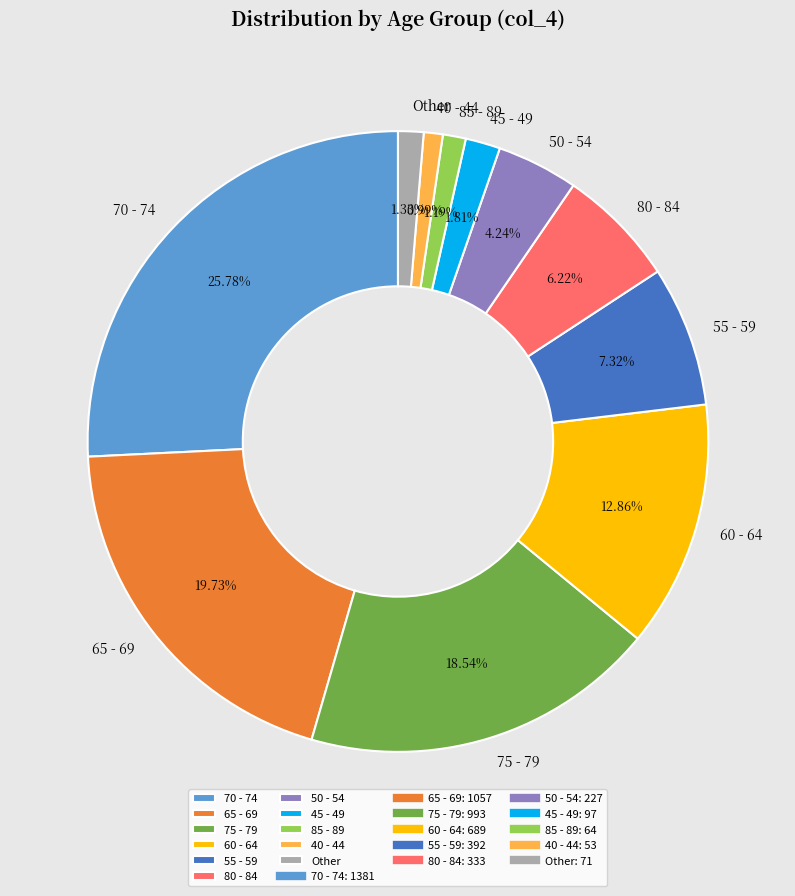

Is there a majority slice in this chart?

No